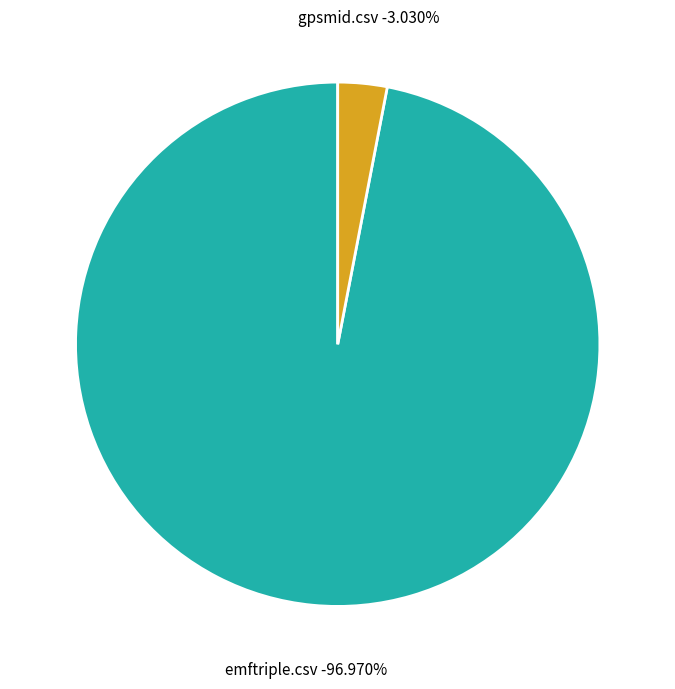

True or false: emftriple.csv accounts for 97% of the total.

True